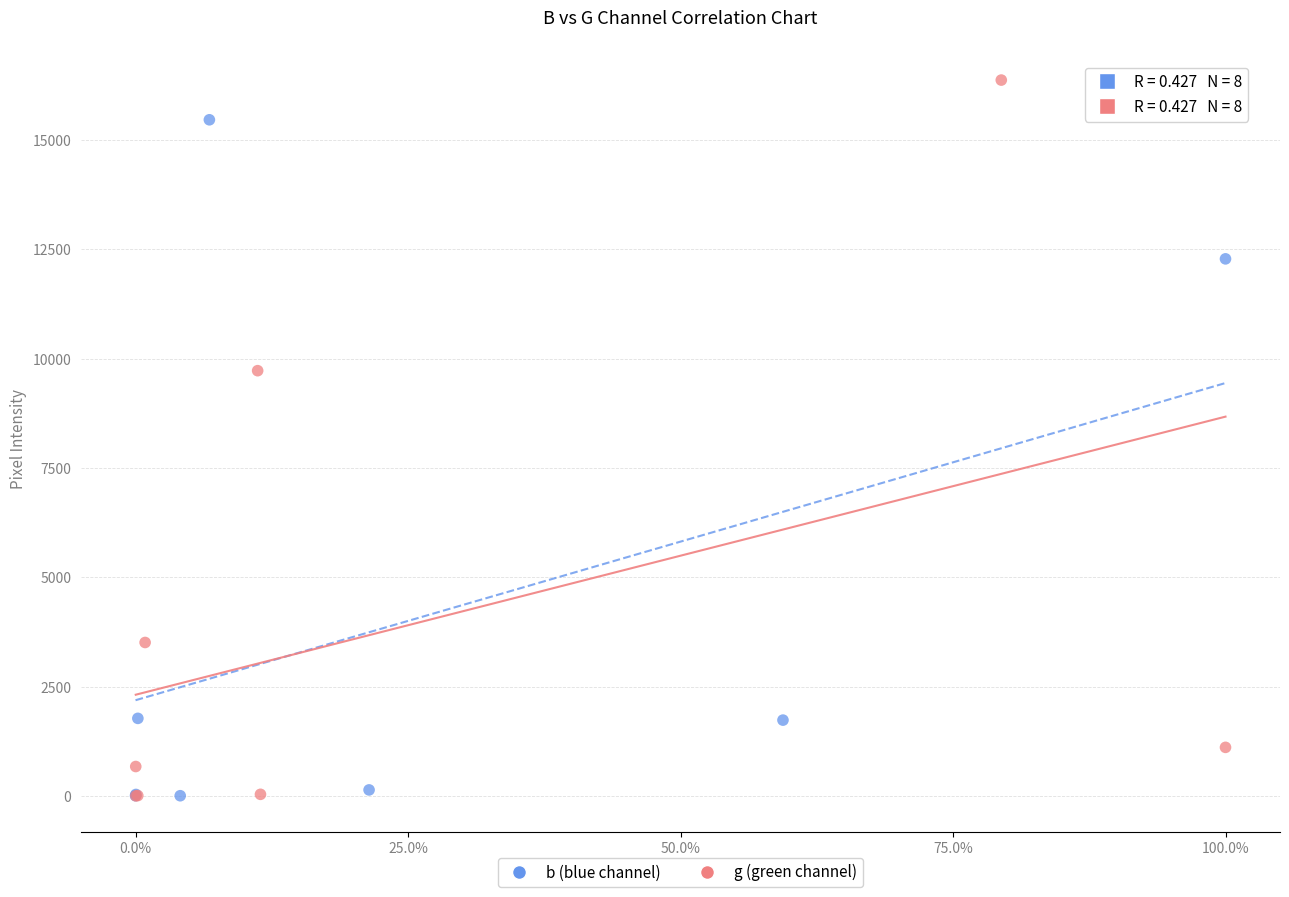

What are all the series names shown in the legend?

b (blue channel), g (green channel)